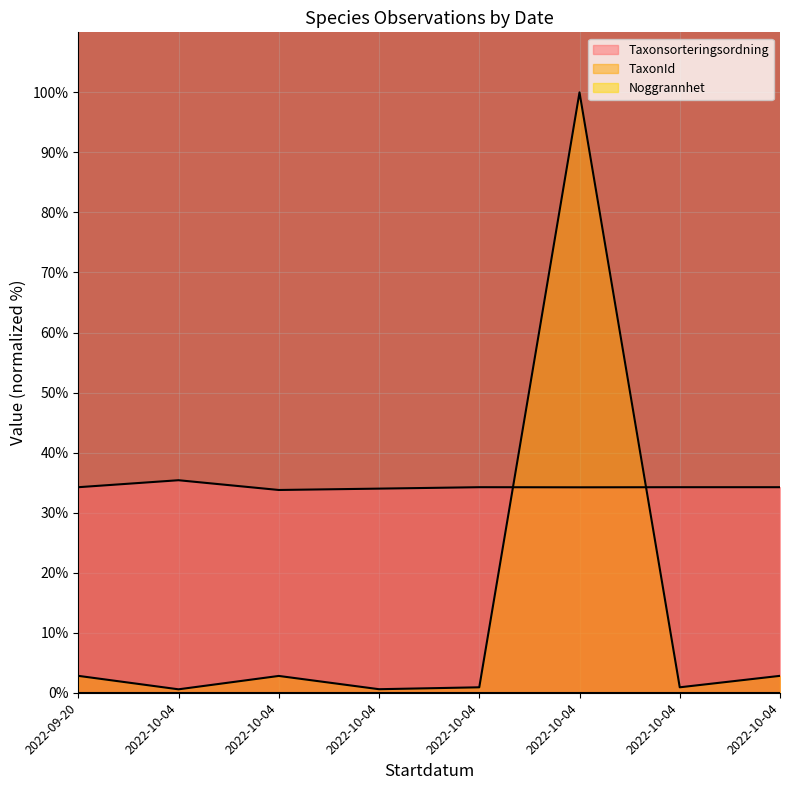

How many data points in Taxonsorteringsordning are less than 34?

2